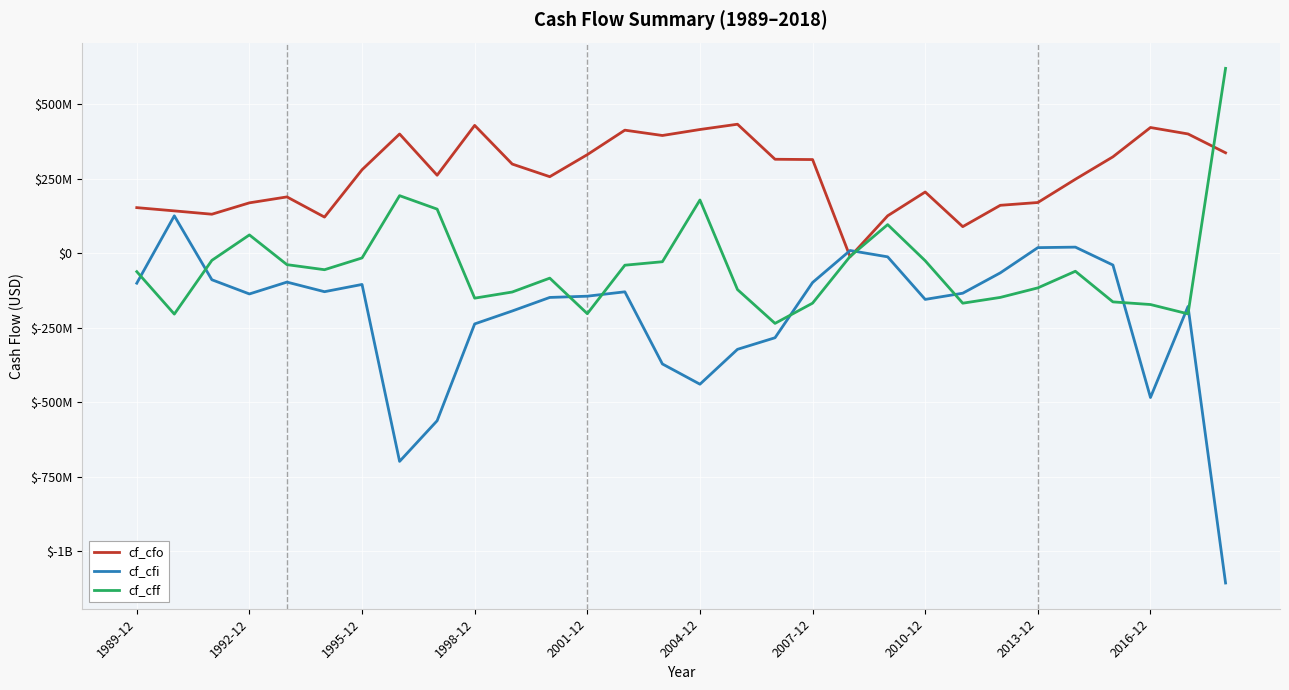

What are all the series names shown in the legend?

cf_cfo, cf_cfi, cf_cff